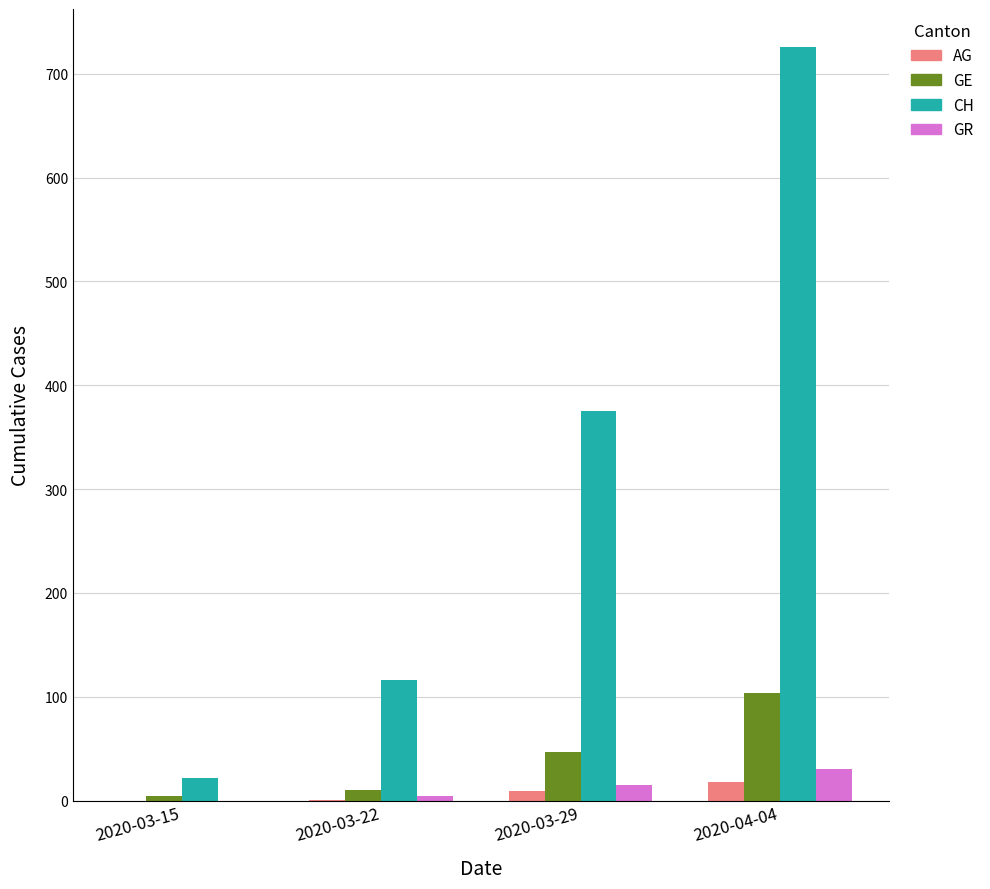

The AG series shows 1 at 2020-03-22. True or false?

True